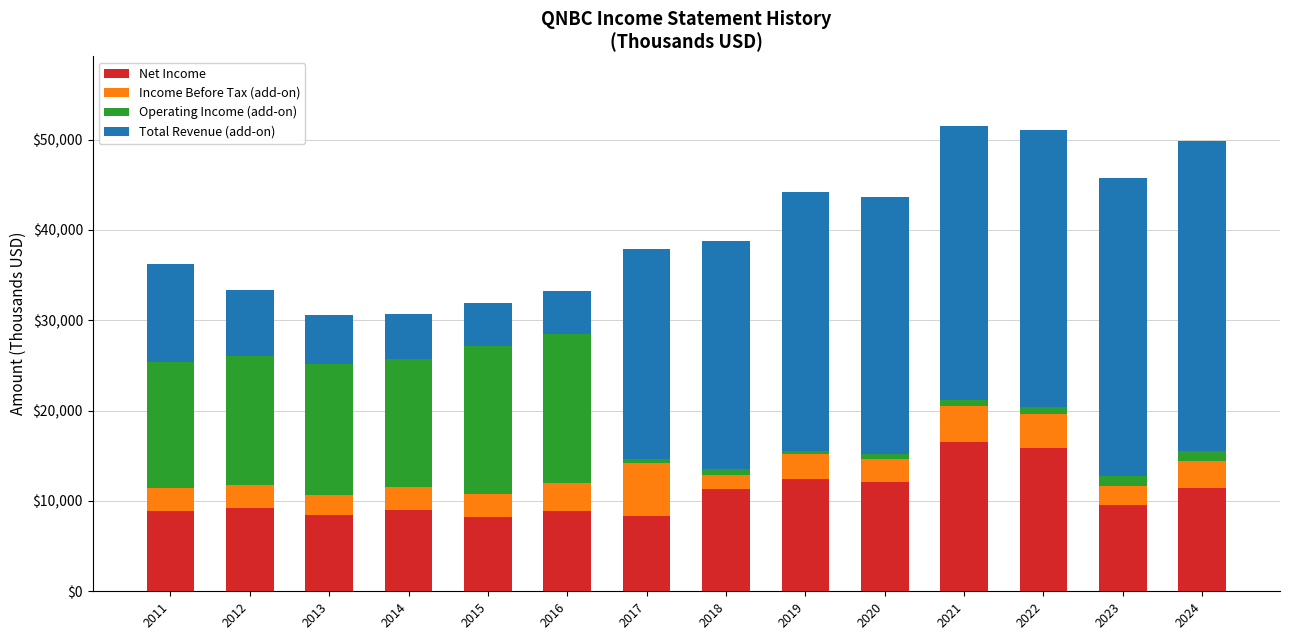

Is it true that Net Income equals 8300 at 2017?

True